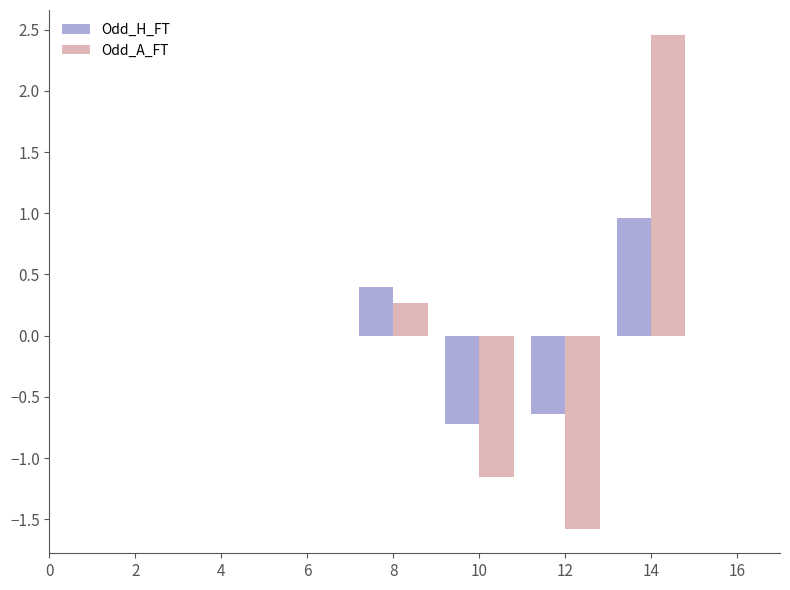

How many groups of bars are there?

4